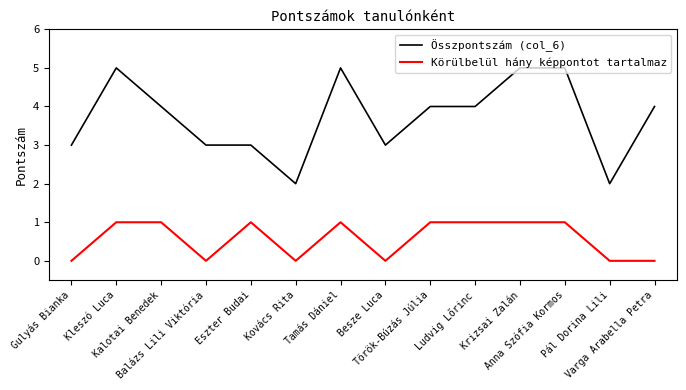

Rank the series by their maximum value, from lowest to highest.

Körülbelül hány képpontot tartalmaz, Összpontszám (col_6)